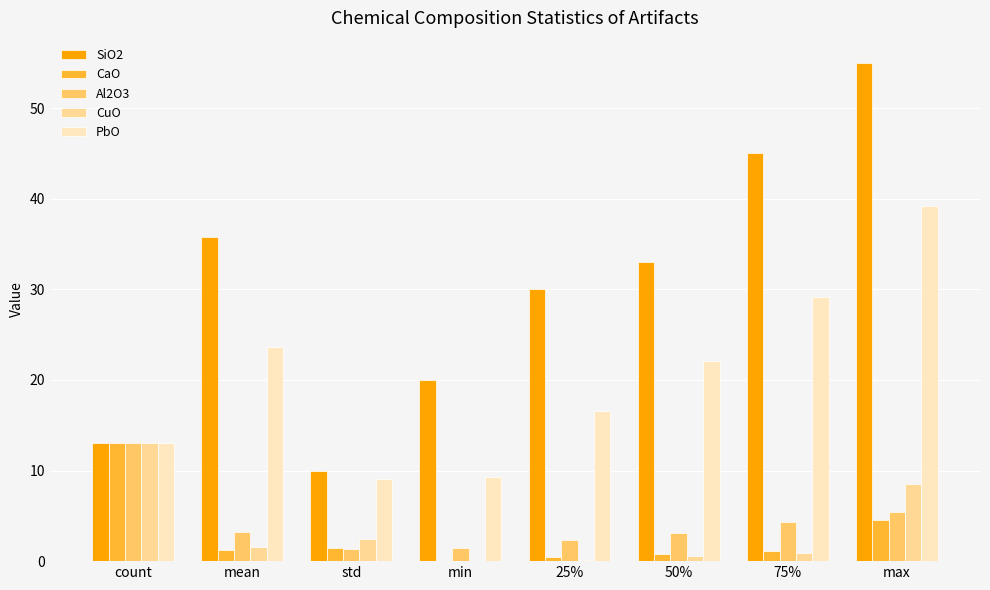

Are the bars horizontal?

No